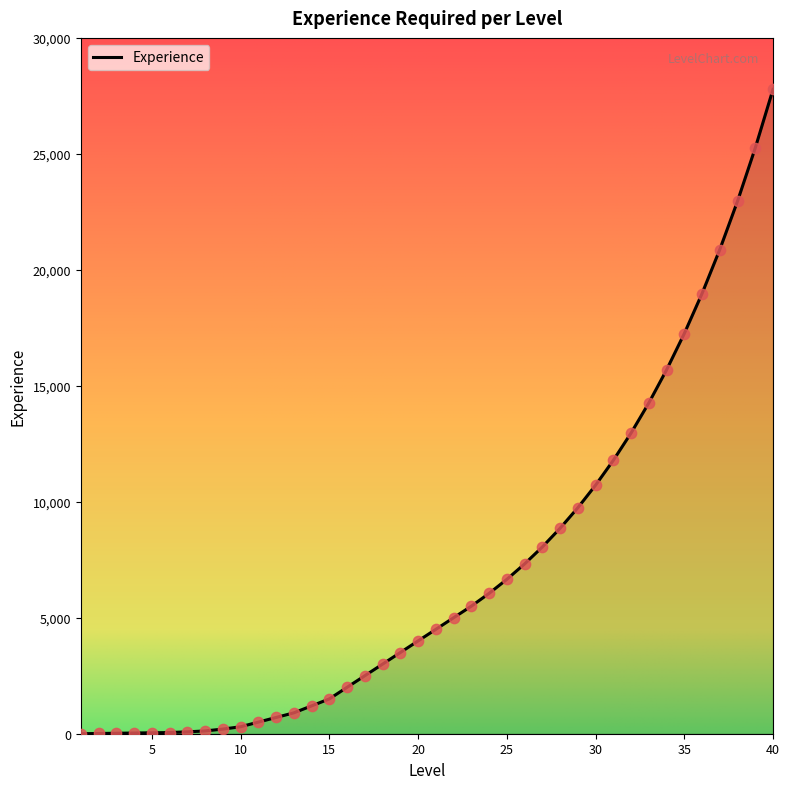

What is the maximum value shown in the chart?

27787